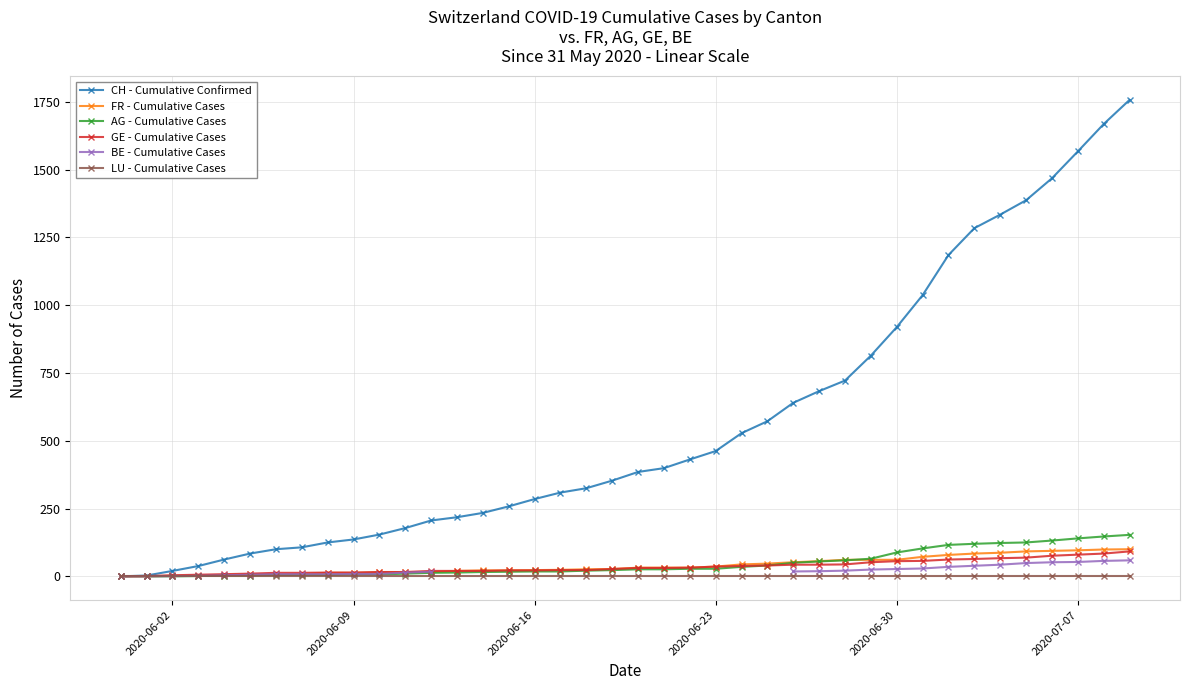

What is the maximum value for FR - Cumulative Cases?

100